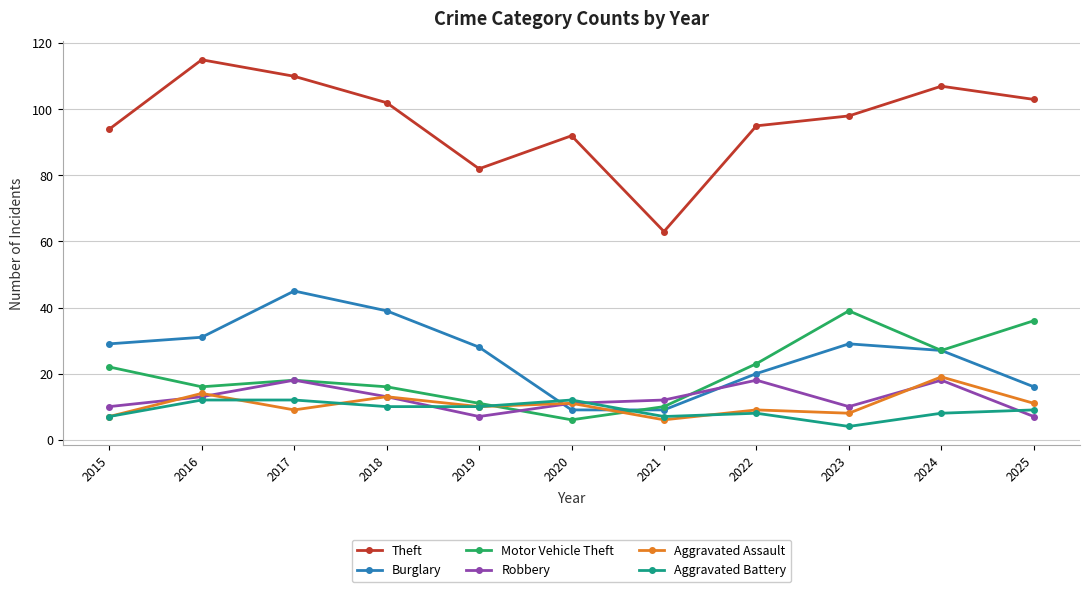

How many intersections are there between Aggravated Assault and Motor Vehicle Theft?

2